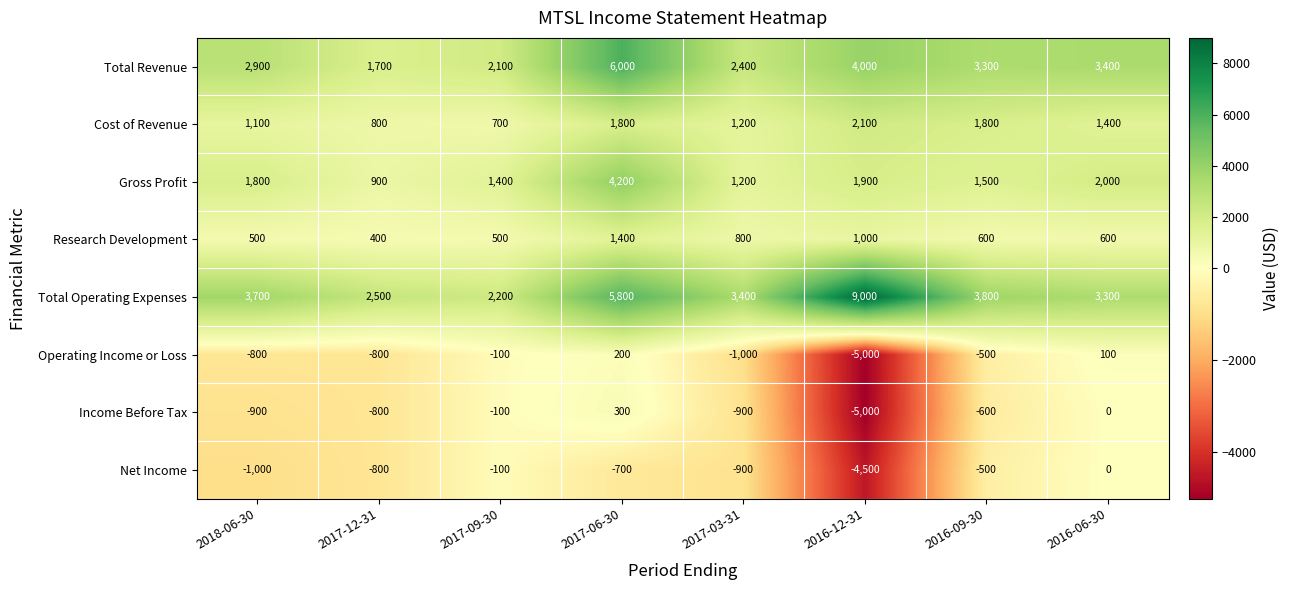

Rank the series by their maximum value, from lowest to highest.

Net Income, Operating Income or Loss, Income Before Tax, Research Development, Cost of Revenue, Gross Profit, Total Revenue, Total Operating Expenses